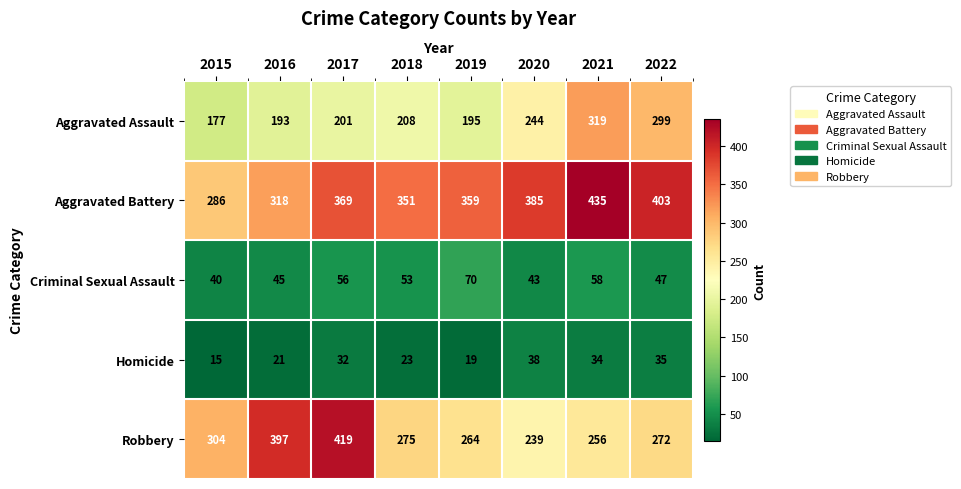

Which series has the largest total across all categories?

Aggravated Battery